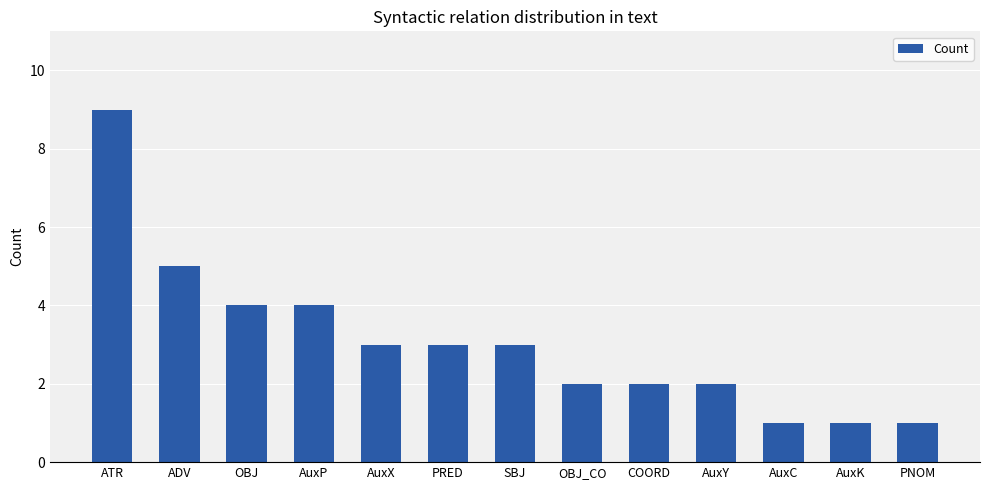

How many values are between 2 and 4?

8